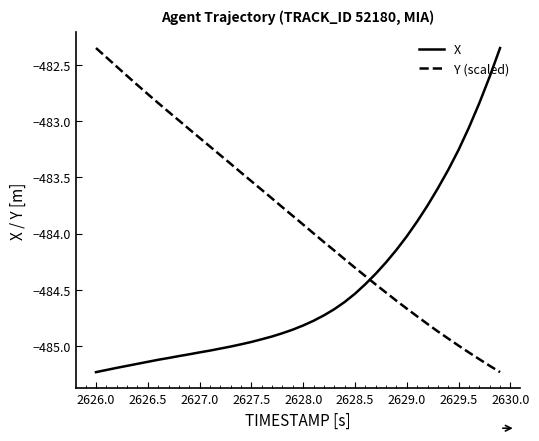

List the series in order of their overall mean, lowest first.

X, Y (scaled)